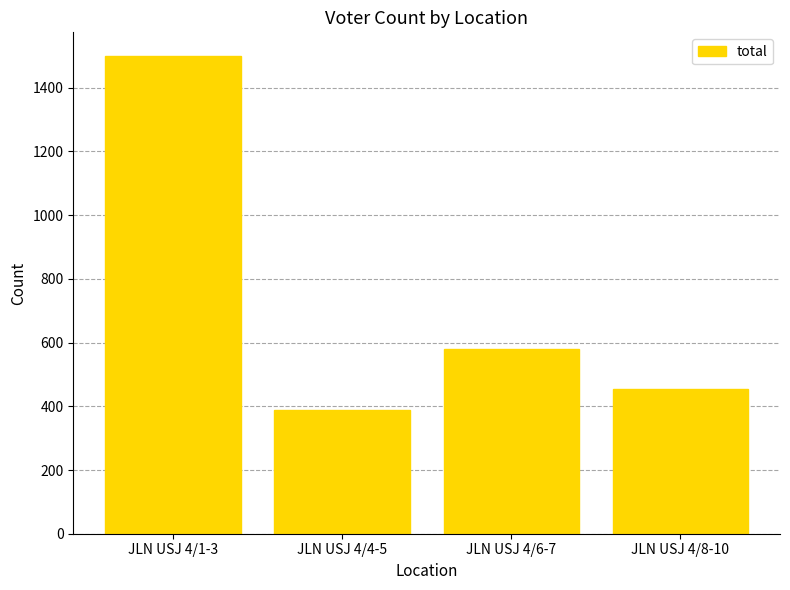

List the labels in order of value, smallest first.

JLN USJ 4/4-5, JLN USJ 4/8-10, JLN USJ 4/6-7, JLN USJ 4/1-3